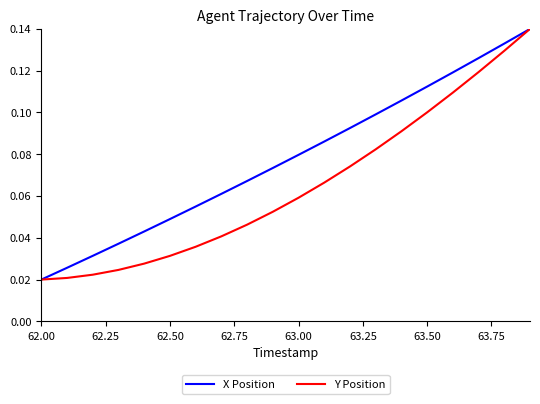

Which series has the largest total across all categories?

X Position